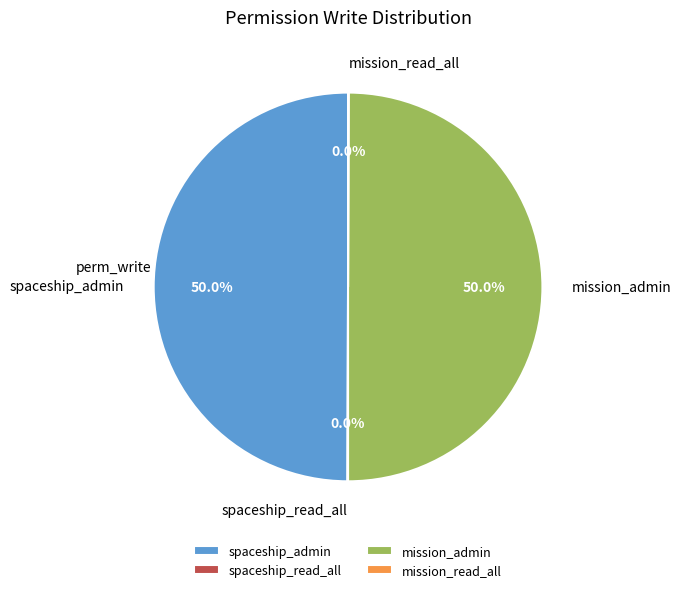

Combined, do mission_admin and spaceship_admin account for over 50%?

Yes